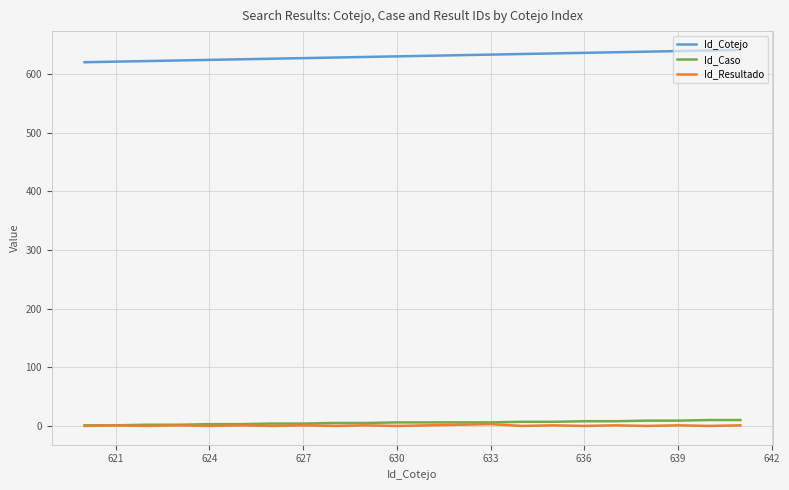

How many lines are shown in the chart?

3